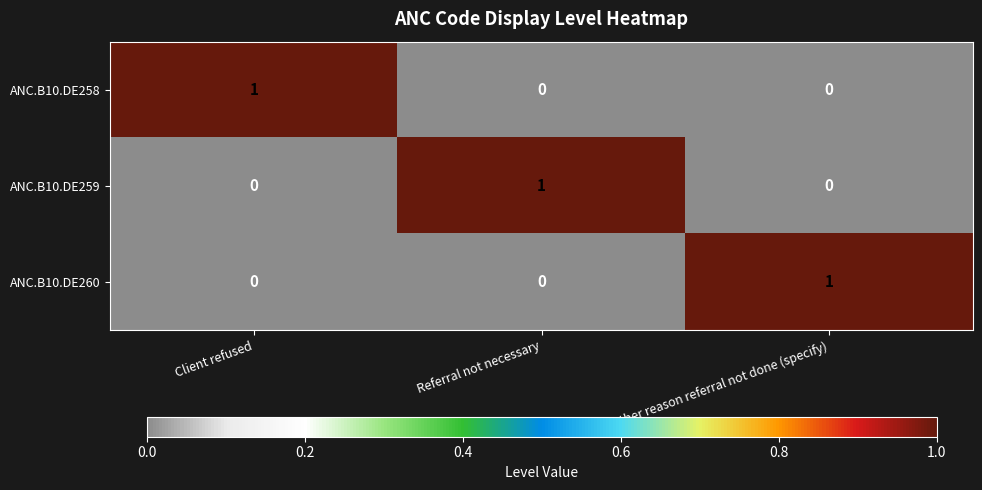

Count the ANC.B10.DE260 values in the range 0 to 1.

3